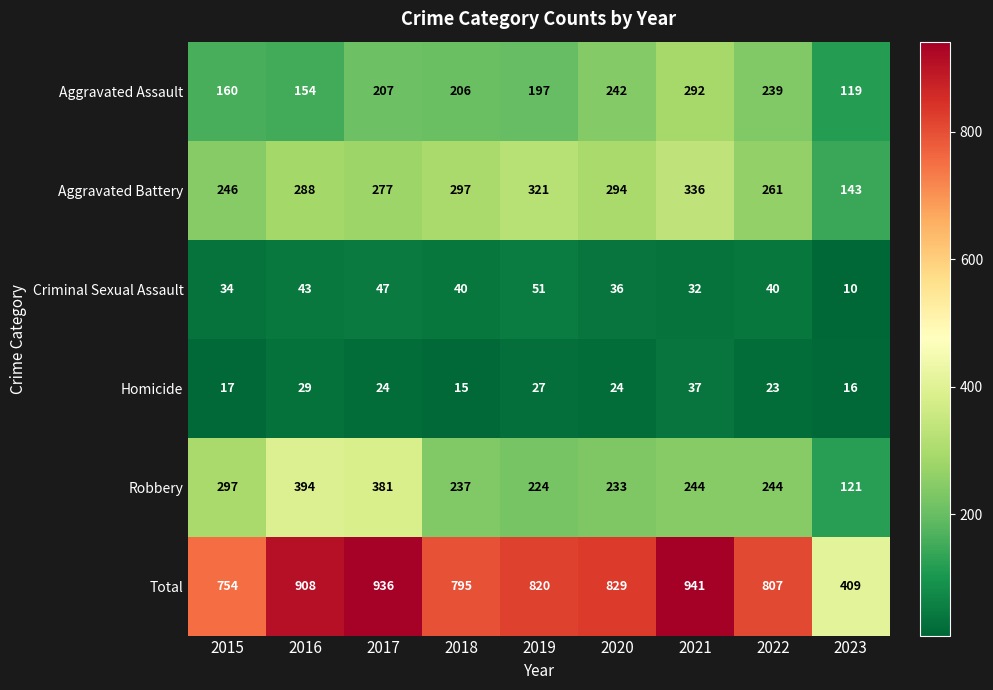

What is the difference between the maximum and minimum values in the Homicide series?

22